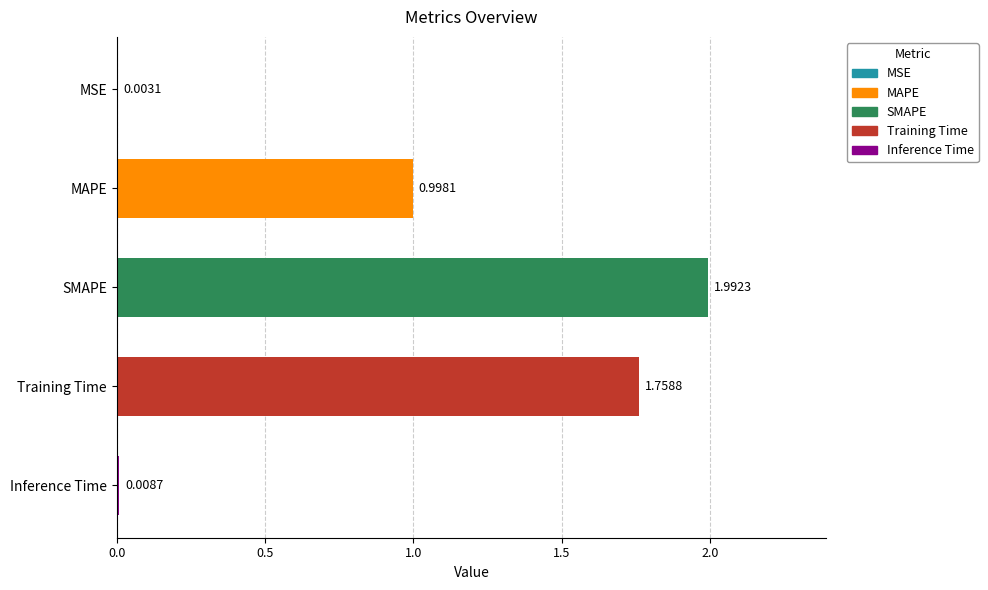

Are the bars grouped side by side (vs. stacked)?

No